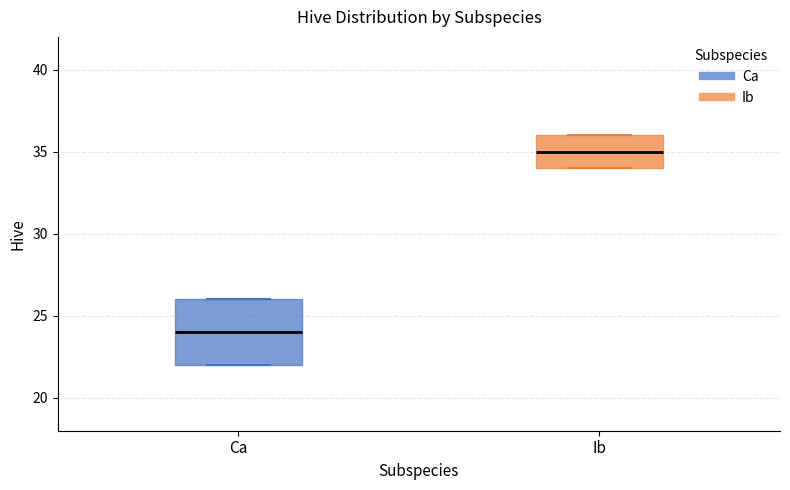

Where is the lower edge of the box for Ca on the y-axis? The values are not printed on the chart, so give them approximately, as read against the axis.

22